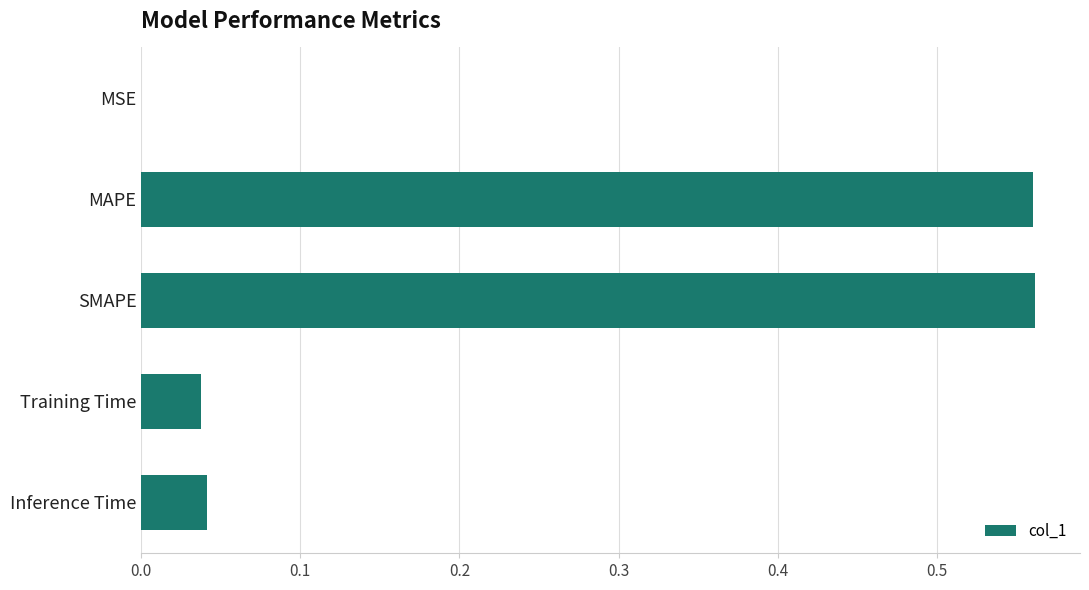

What is the change in value from SMAPE to Inference Time?

-0.5